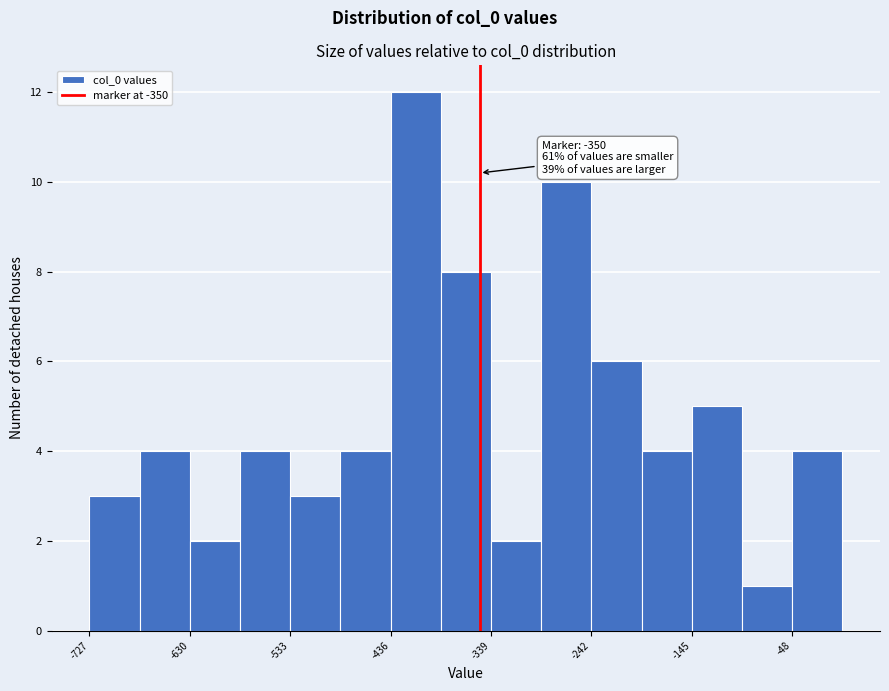

Which range on the x-axis has the tallest bar?

-440 to -390